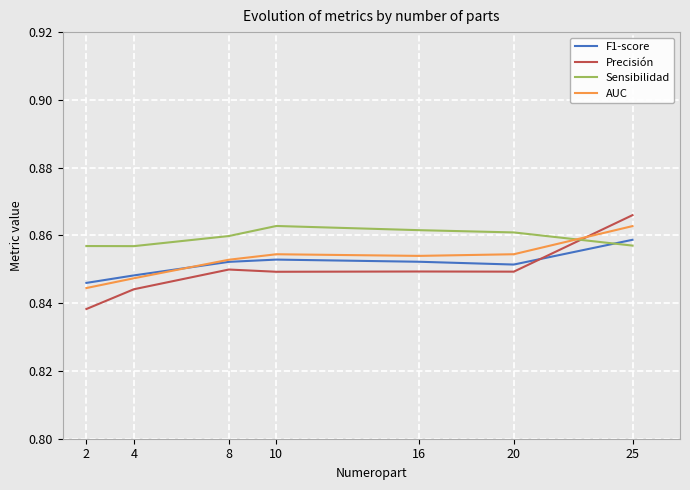

At which label does F1-score reach its peak?

25